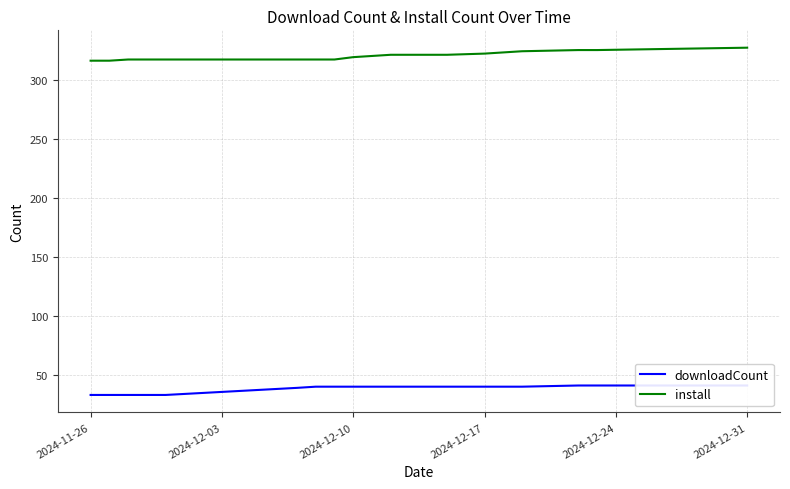

How many lines are shown in the chart?

2